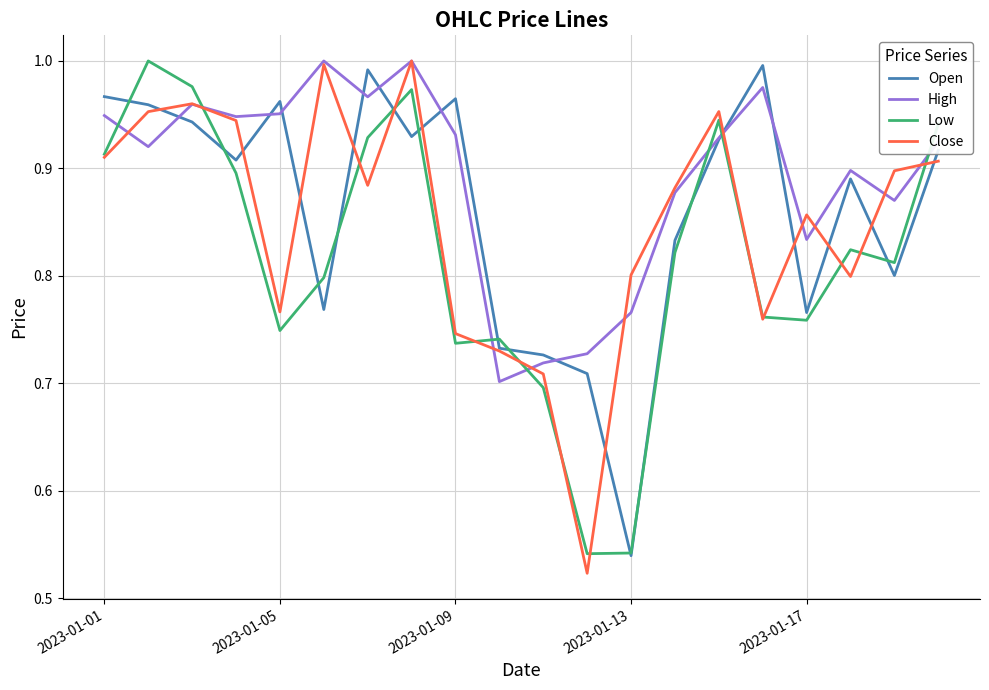

Which series has the largest total across all categories?

High